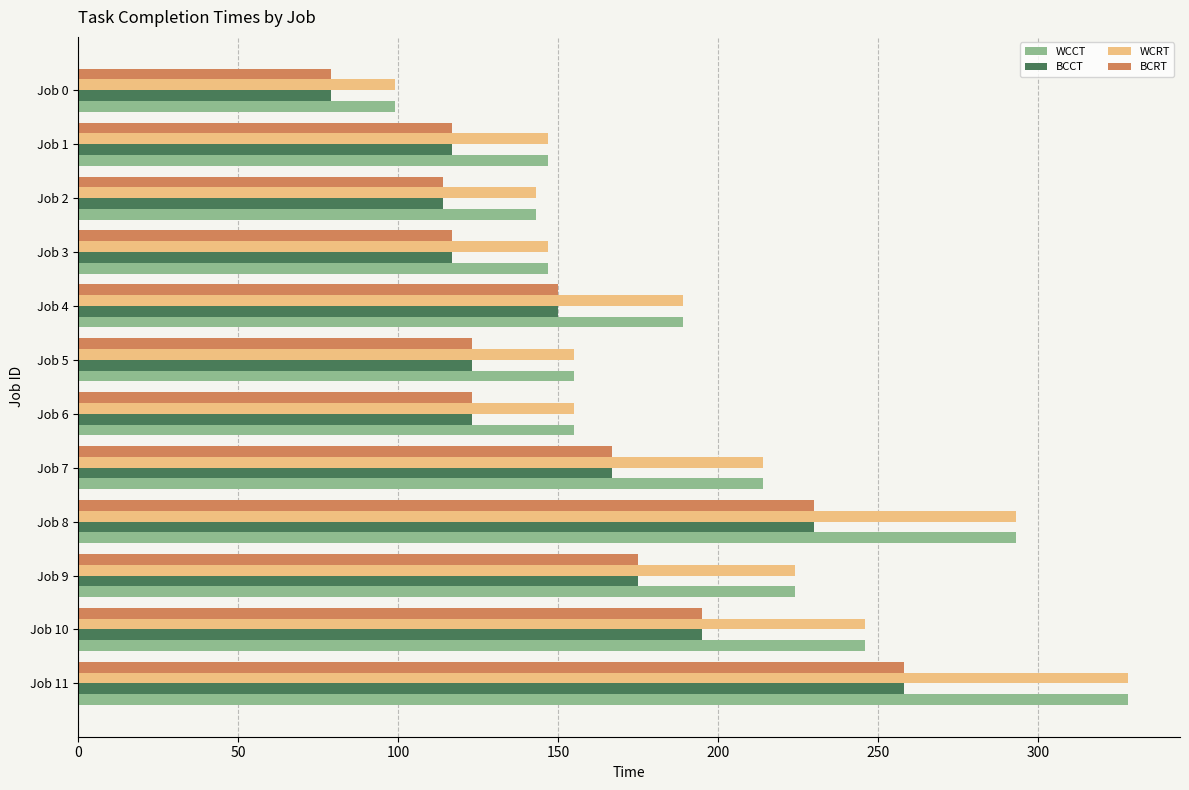

What are all the series names shown in the legend?

WCCT, BCCT, WCRT, BCRT